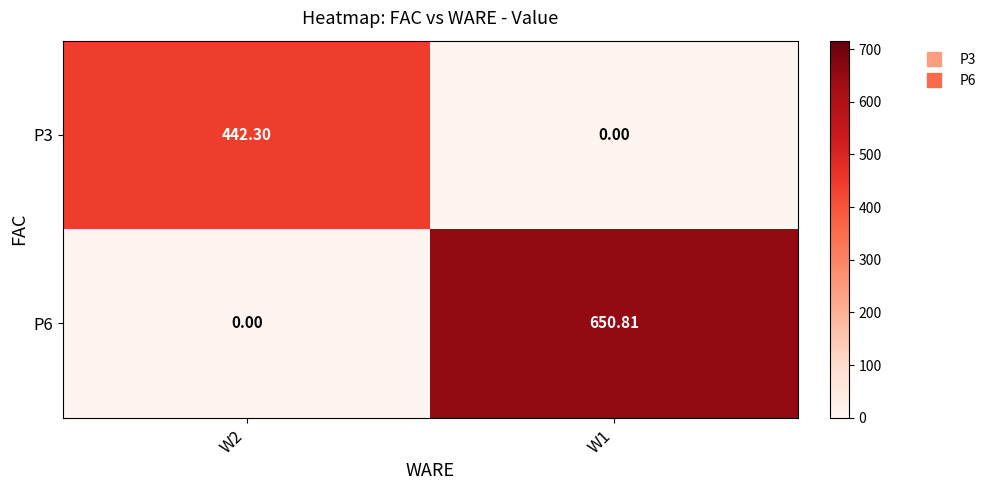

Reading left to right, extract all data points from this chart.

P3: W2=442.3	W1=0.0
P6: W2=0.0	W1=650.8